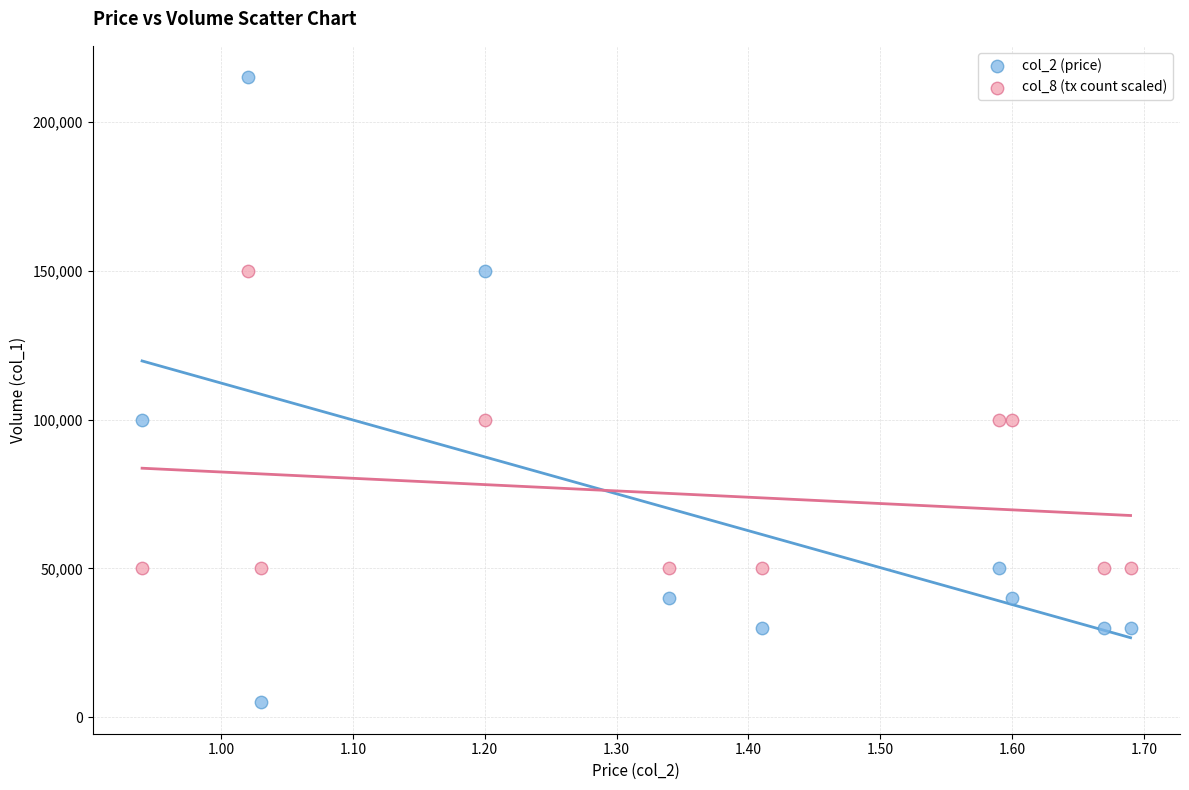

Which series has the widest spread of Y values?

col_2 (price)